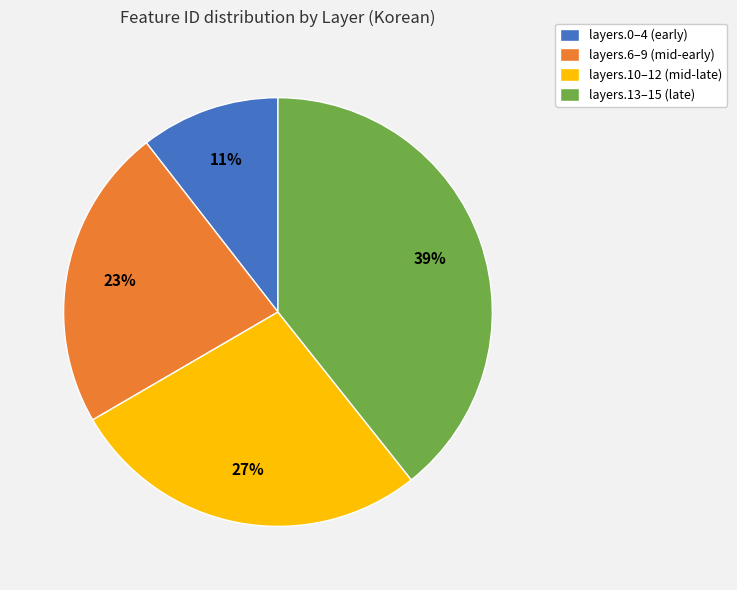

Approximately how many times larger is the value at layers.10–12 (mid-late) compared to layers.13–15 (late)?

0.7